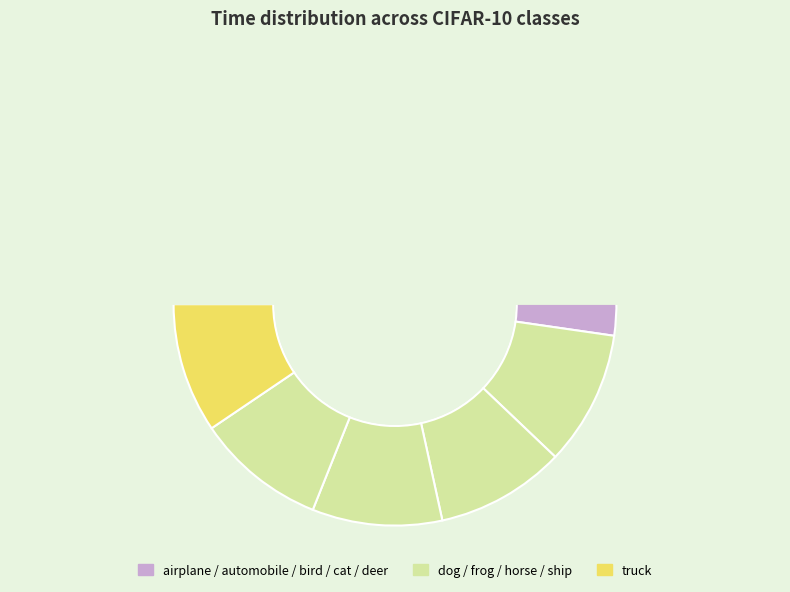

True or false: truck accounts for 1% of the total.

False